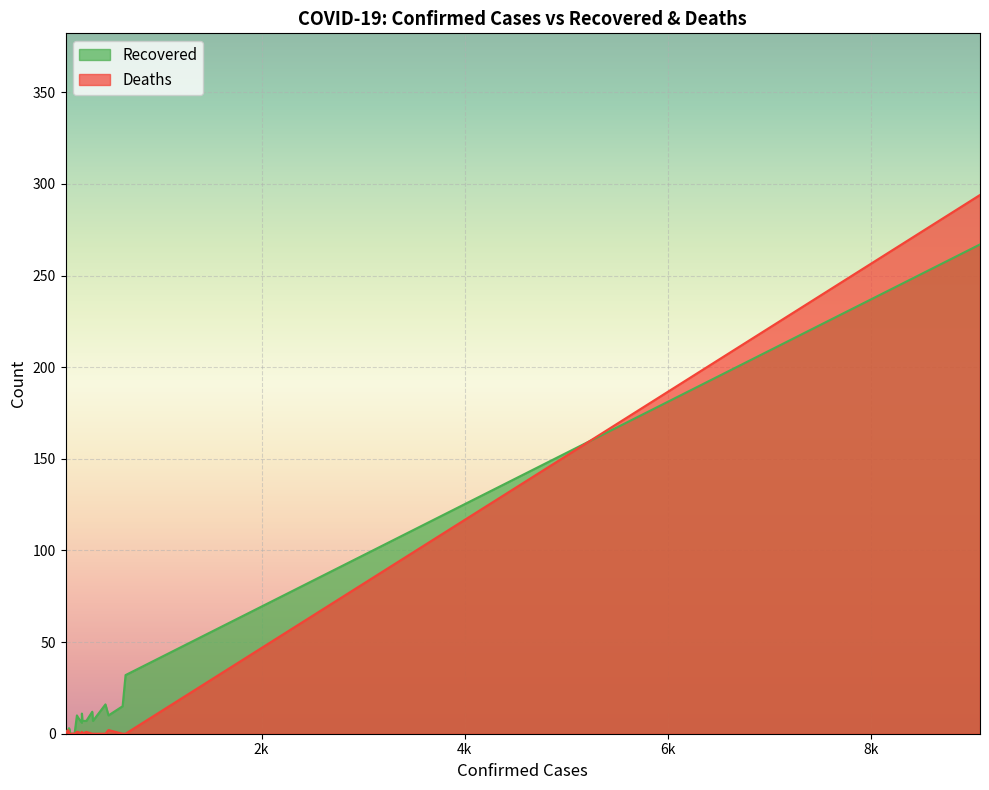

True or false: Recovered and Deaths intersect in this chart.

True